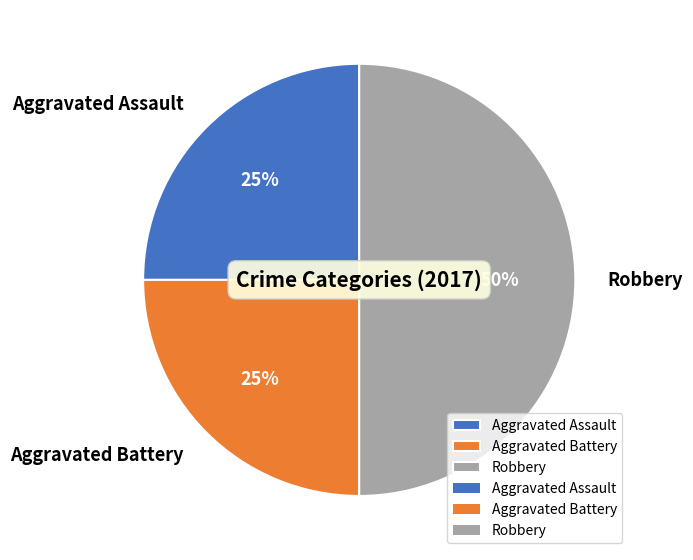

Do Aggravated Battery and Robbery together represent more than half of the pie?

Yes